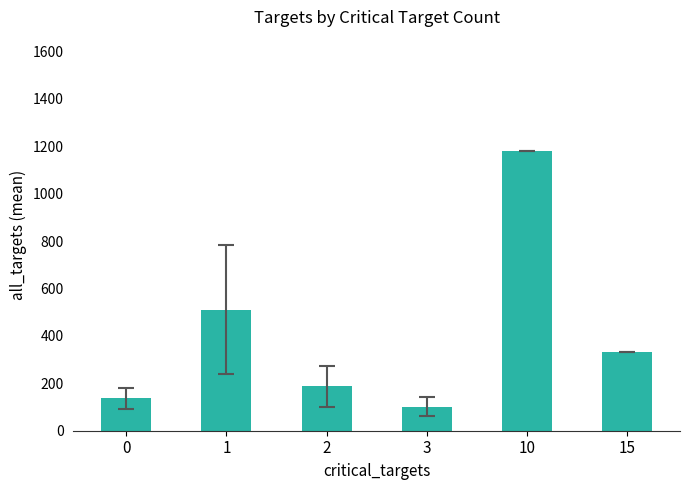

Reading right to left, what are all the values shown in this chart?

15=331.0	10=1178.0	3=101.5	2=187.5	1=510.2	0=137.4